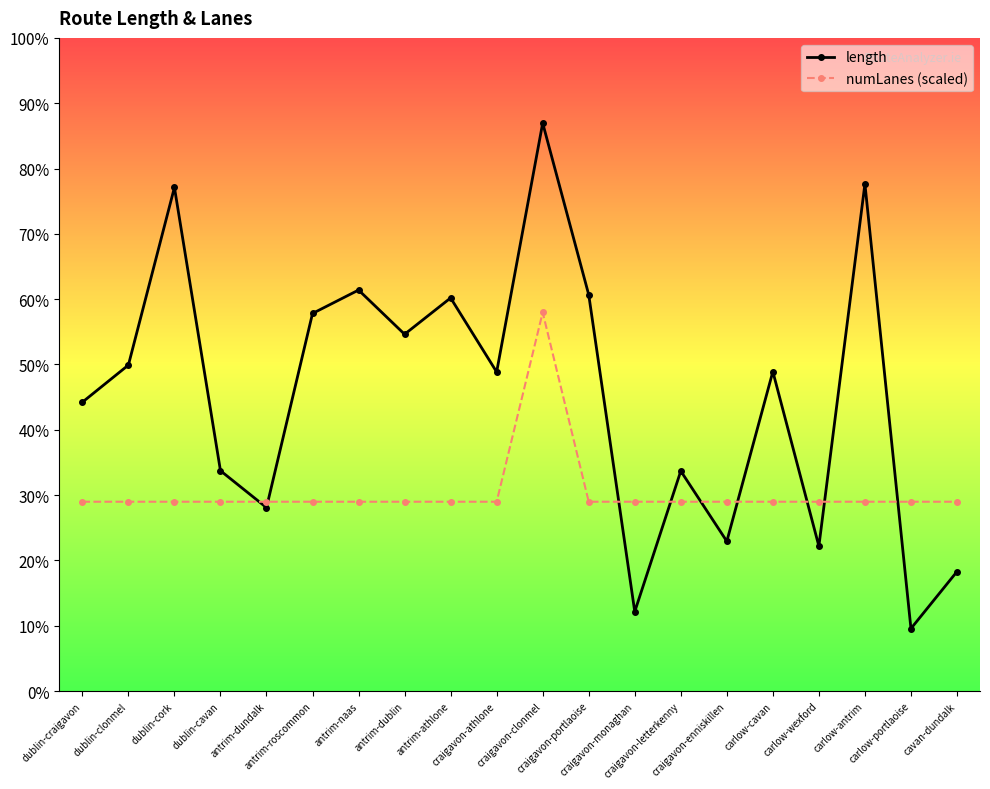

True or false: length and numLanes (scaled) intersect in this chart.

True